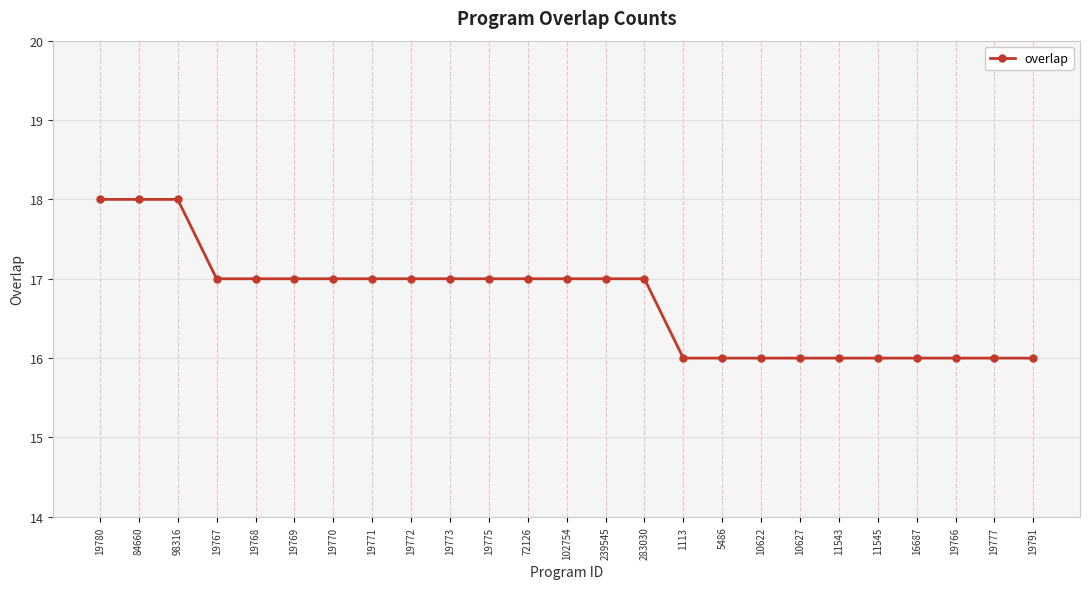

Reading left to right, what are all the values shown in this chart?

19780=18	84660=18	98316=18	19767=17	19768=17	19769=17	19770=17	19771=17	19772=17	19773=17	19775=17	72126=17	102754=17	239545=17	283030=17	1113=16	5486=16	10622=16	10627=16	11543=16	11545=16	16687=16	19766=16	19777=16	19791=16